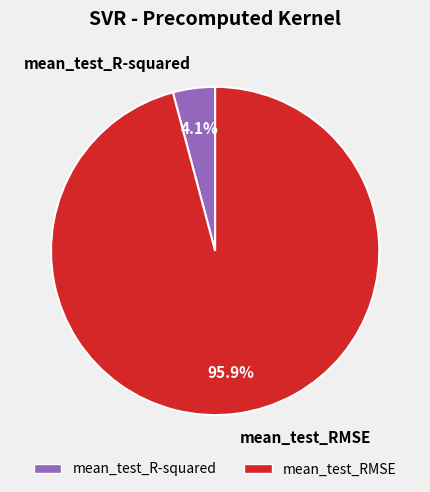

How much of the chart is everything except mean_test_RMSE?

4.1%